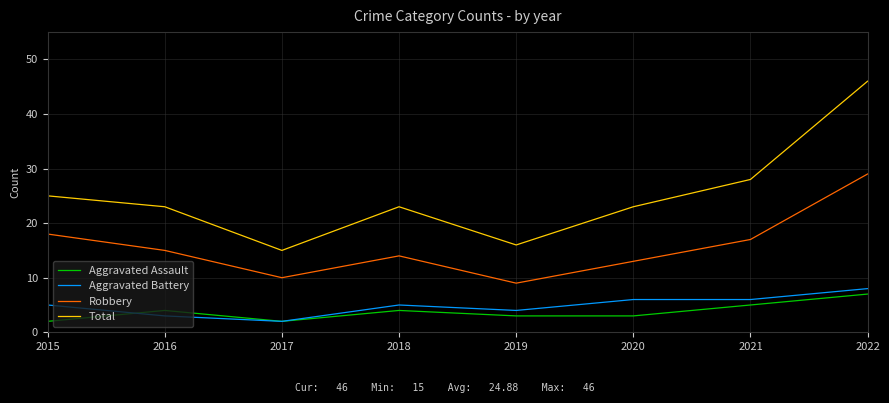

Which series changed the most between 2018 and 2019?

Total